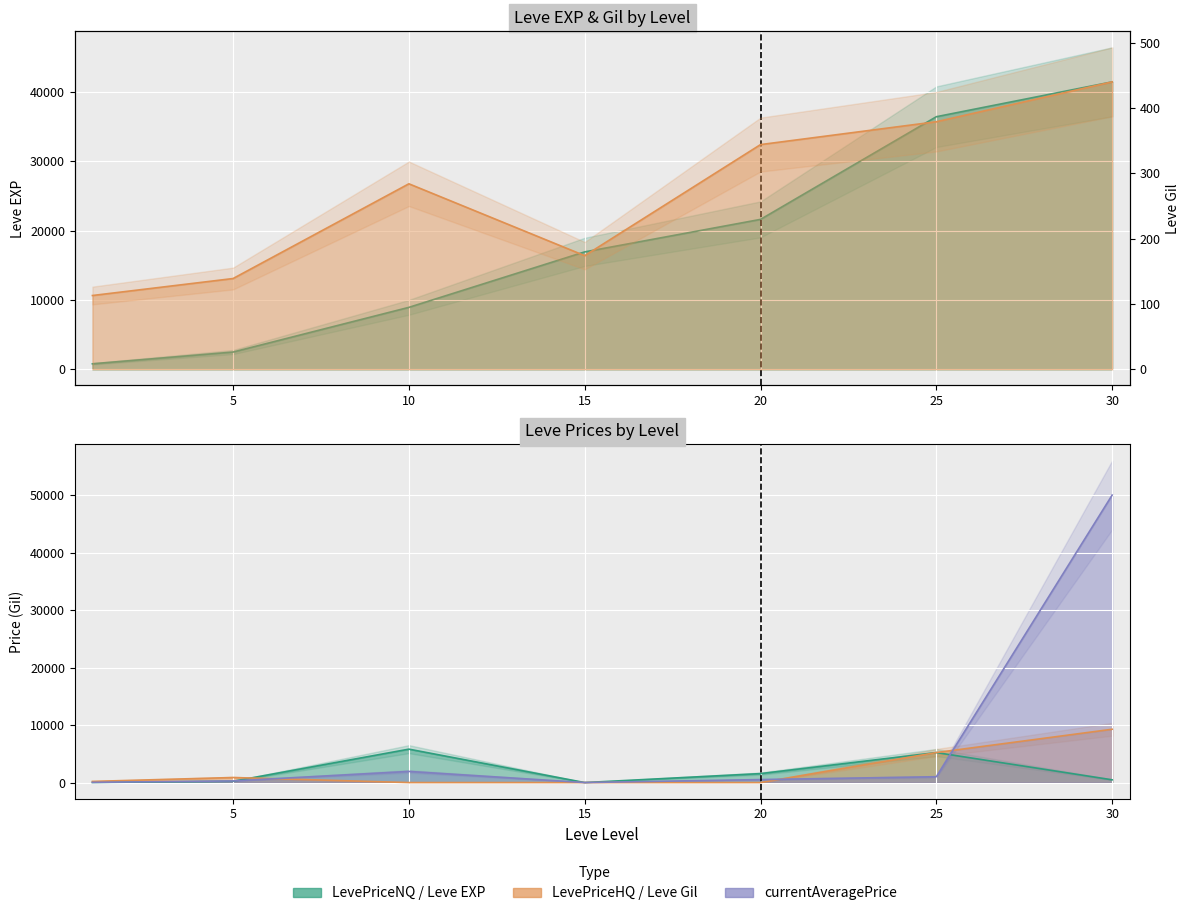

Where do currentAveragePrice and LevePriceHQ first cross each other?

5 and 10